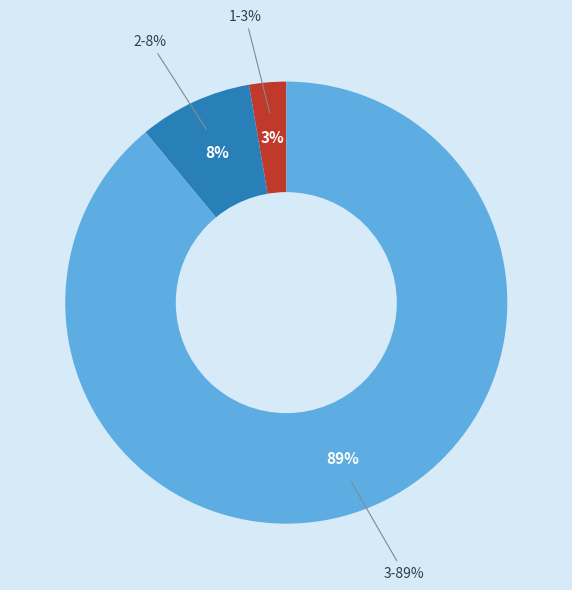

To the nearest percent, what is the combined percentage of 3 and 1?

92%